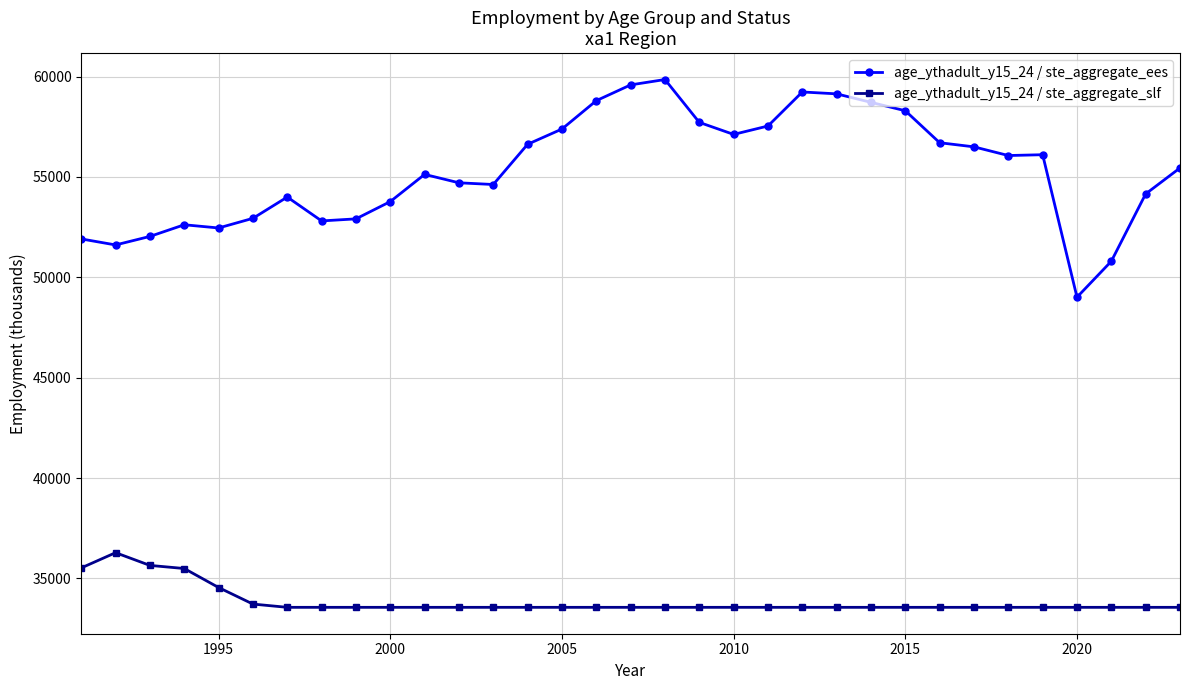

True or false: age_ythadult_y15_24 / ste_aggregate_ees and age_ythadult_y15_24 / ste_aggregate_slf cross at least once.

False